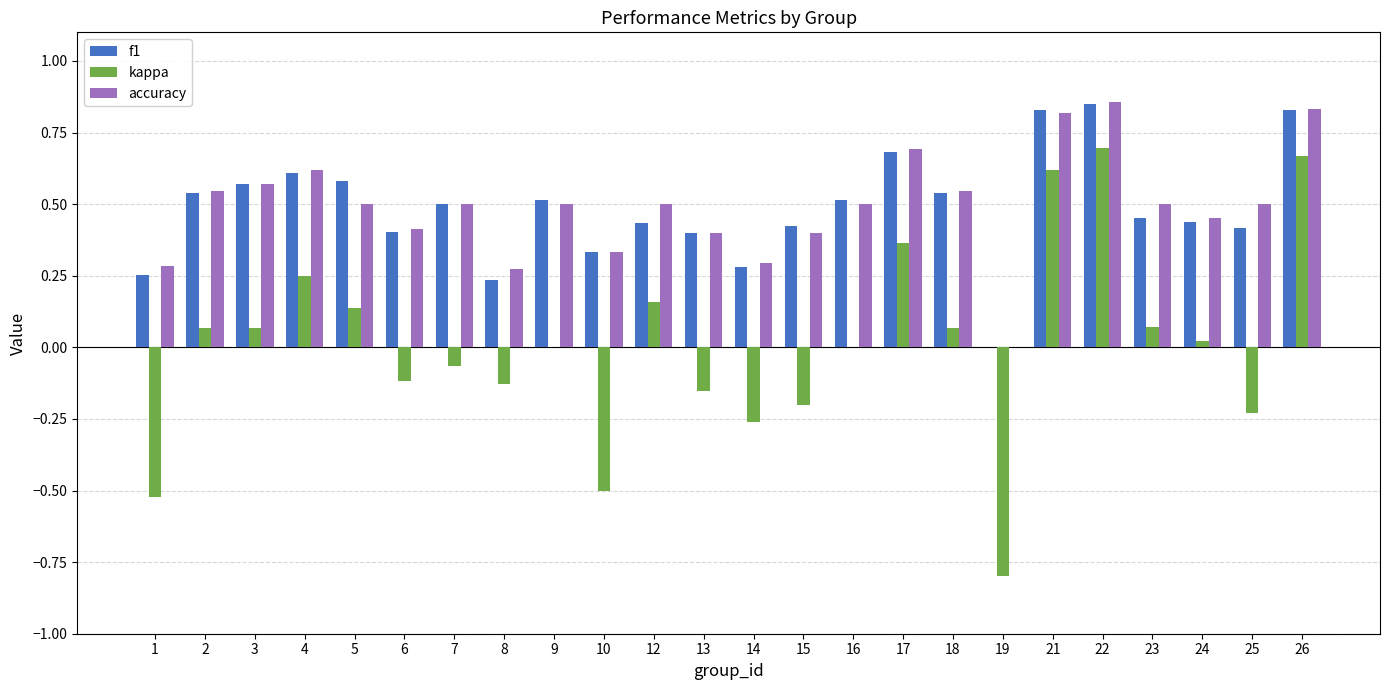

Is the value of f1 at 5 greater than the value of accuracy at 24?

Yes